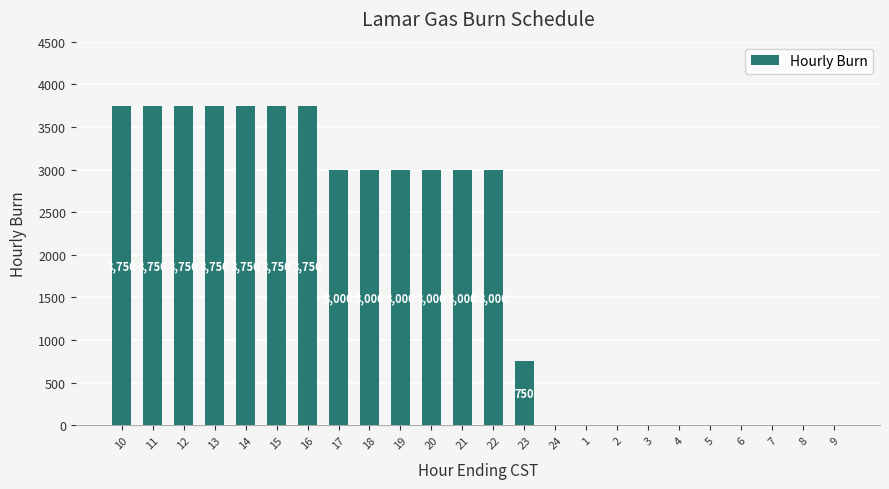

How many values are between 0 and 3750?

24